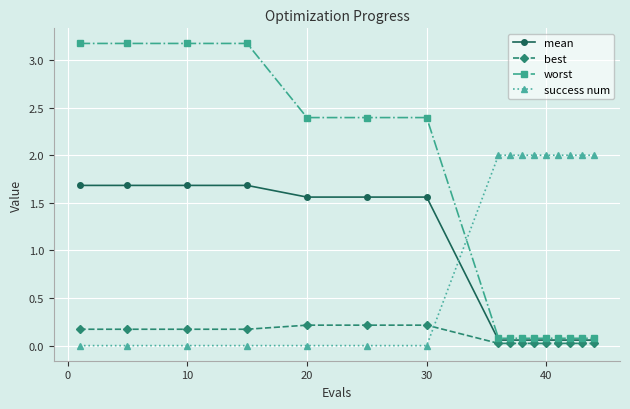

What are all the series names shown in the legend?

mean, best, worst, success num